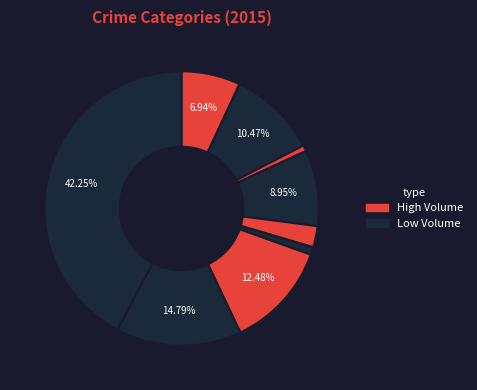

How many segments does this pie chart have?

9